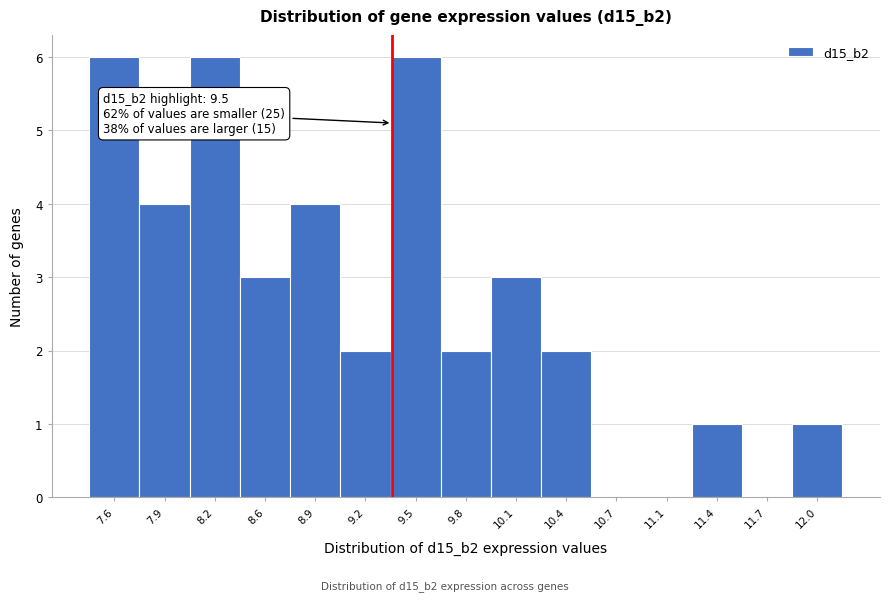

Reading left to right, extract all data points from this chart.

7.6=6	7.9=4	8.2=6	8.6=3	8.9=4	9.2=2	9.5=6	9.8=2	10.1=3	10.4=2	10.7=0	11.1=0	11.4=1	11.7=0	12.0=1